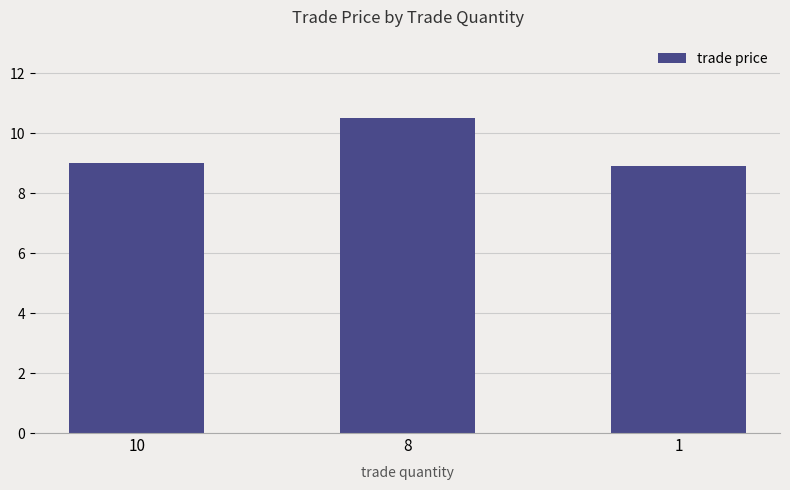

What is the sum of all values?

28.4